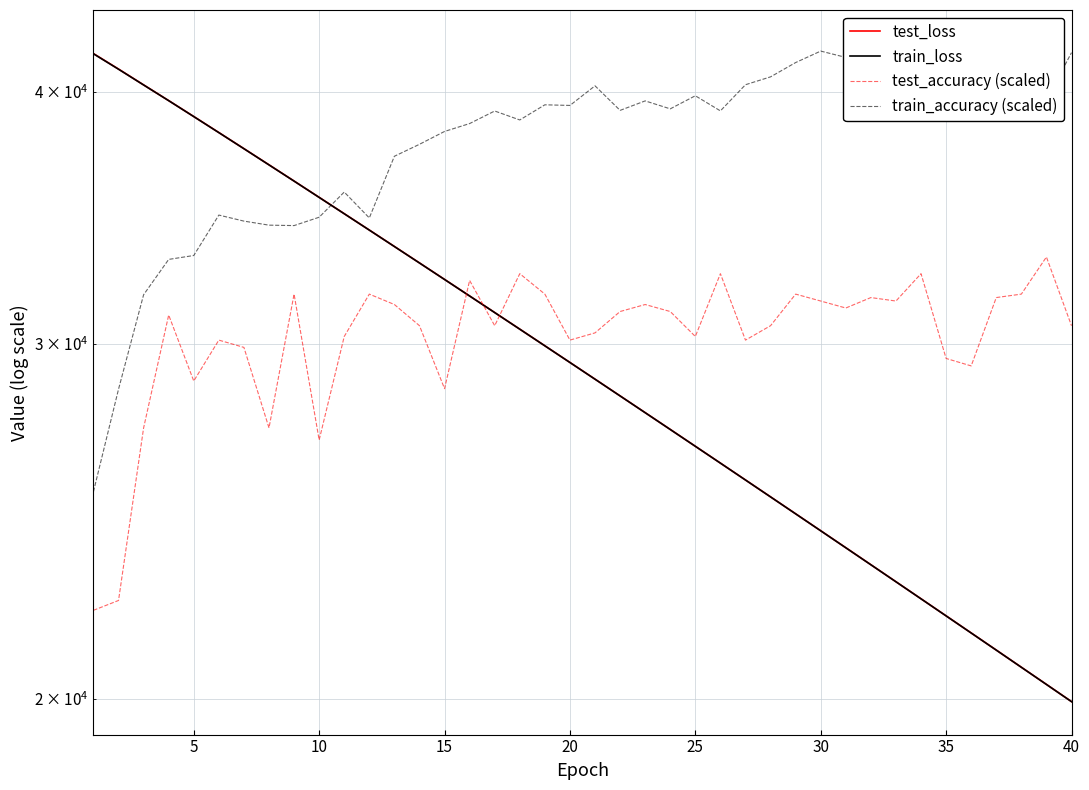

At how many categories does at least one series exceed 39473?

20